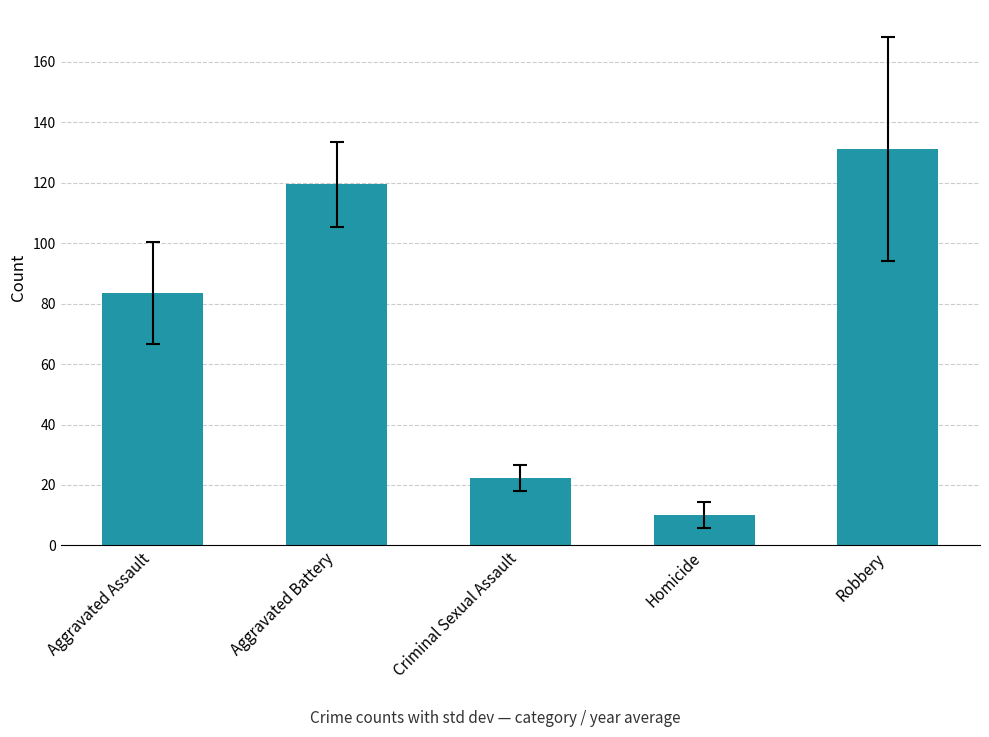

Does the chart contain any negative values?

No